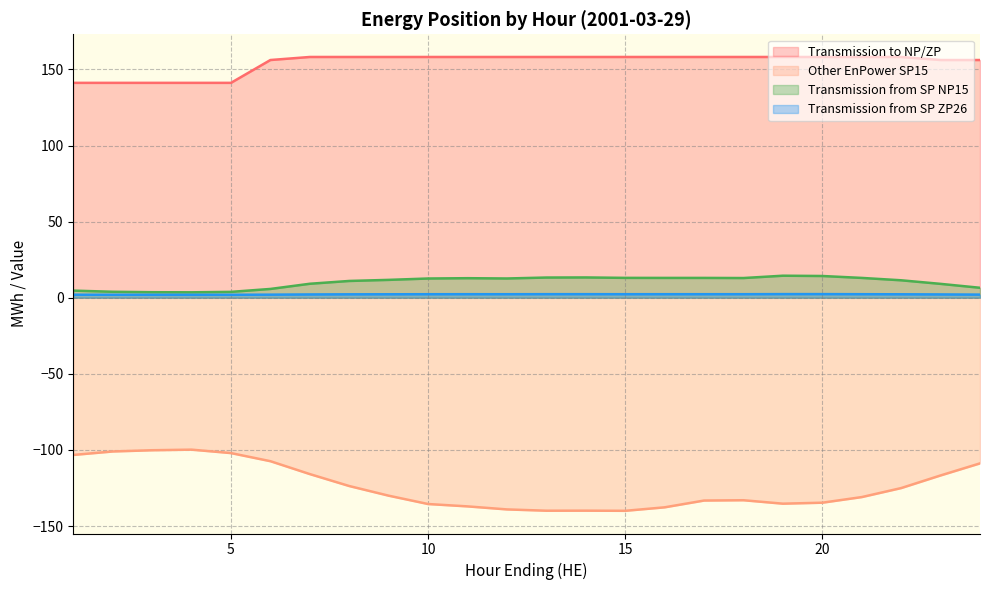

Where does the Transmission to NP/ZP series first go above 158?

7